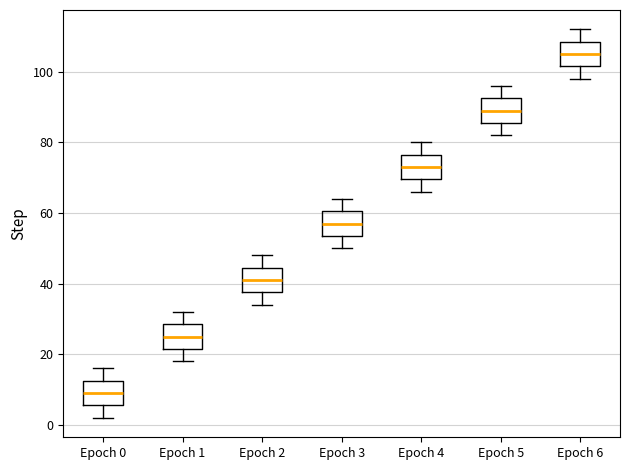

Where does the upper whisker of the box for Epoch 0 end on the y-axis? The values are not printed on the chart, so give them approximately, as read against the axis.

16